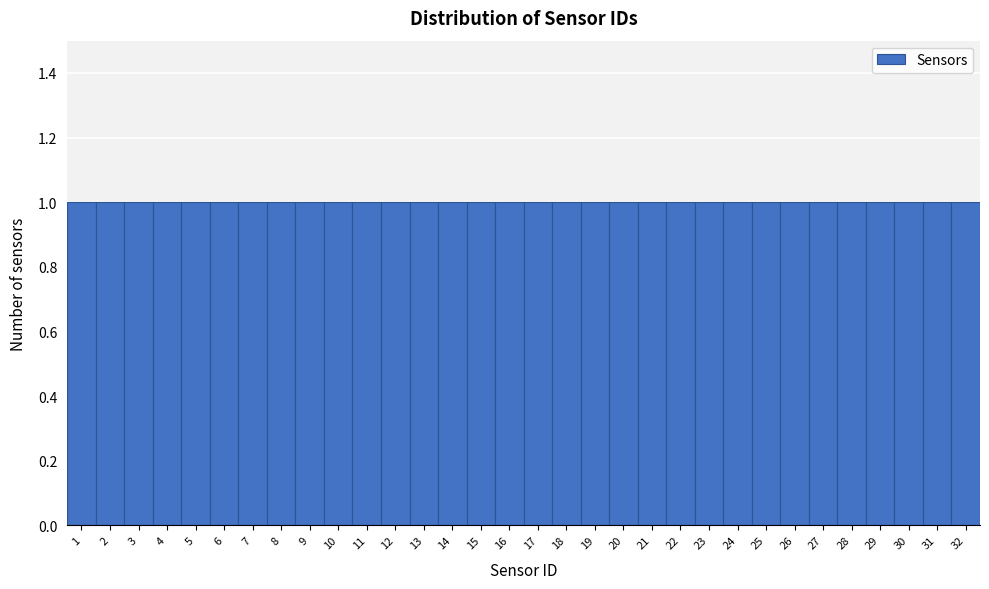

Reading left to right, list every bar in this chart as the range it spans on the x-axis followed by its height. The values are not printed on the chart, so give them approximately, as read against the axis.

0.5 to 1.5: 1
1.5 to 2.5: 1
2.5 to 3.5: 1
3.5 to 4.5: 1
4.5 to 5.5: 1
5.5 to 6.5: 1
6.5 to 7.5: 1
7.5 to 8.5: 1
8.5 to 9.5: 1
9.5 to 10.5: 1
10.5 to 11.5: 1
11.5 to 12.5: 1
12.5 to 13.5: 1
13.5 to 14.5: 1
14.5 to 15.5: 1
15.5 to 16.5: 1
16.5 to 17.5: 1
17.5 to 18.5: 1
18.5 to 19.5: 1
19.5 to 20.5: 1
20.5 to 21.5: 1
21.5 to 22.5: 1
22.5 to 23.5: 1
23.5 to 24.5: 1
24.5 to 25.5: 1
25.5 to 26.5: 1
26.5 to 27.5: 1
27.5 to 28.5: 1
28.5 to 29.5: 1
29.5 to 30.5: 1
30.5 to 31.5: 1
31.5 to 32.5: 1